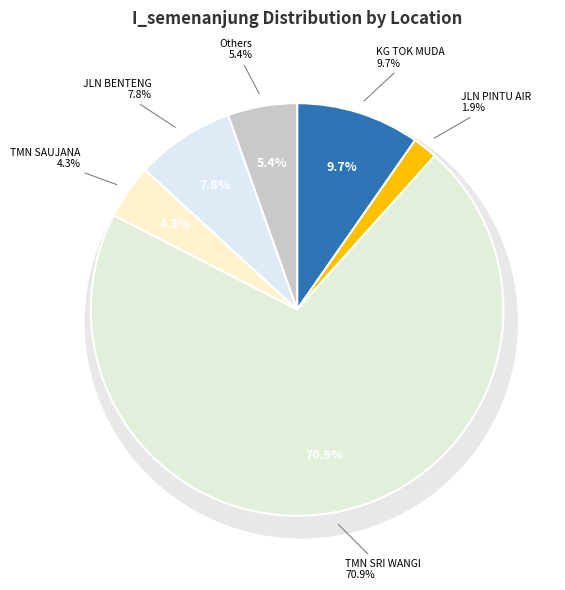

What percentage is NOT represented by TMN SRI WANGI?

29.1%